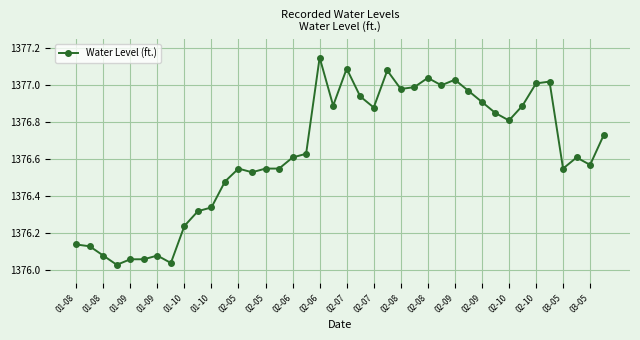

True or false: the data has more than 1 interior local peaks.

True